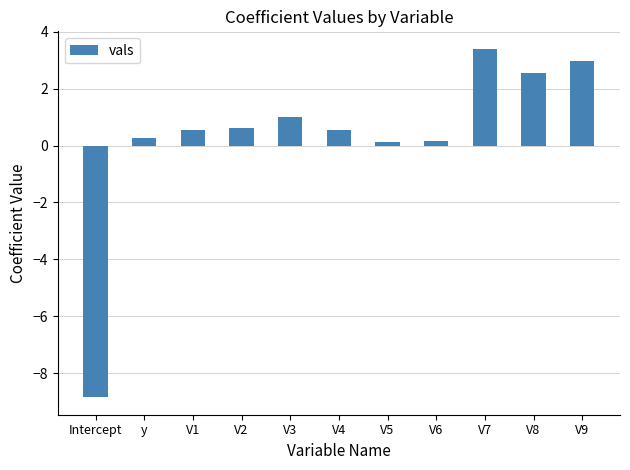

True or false: the data shows 1.5 at V8.

False